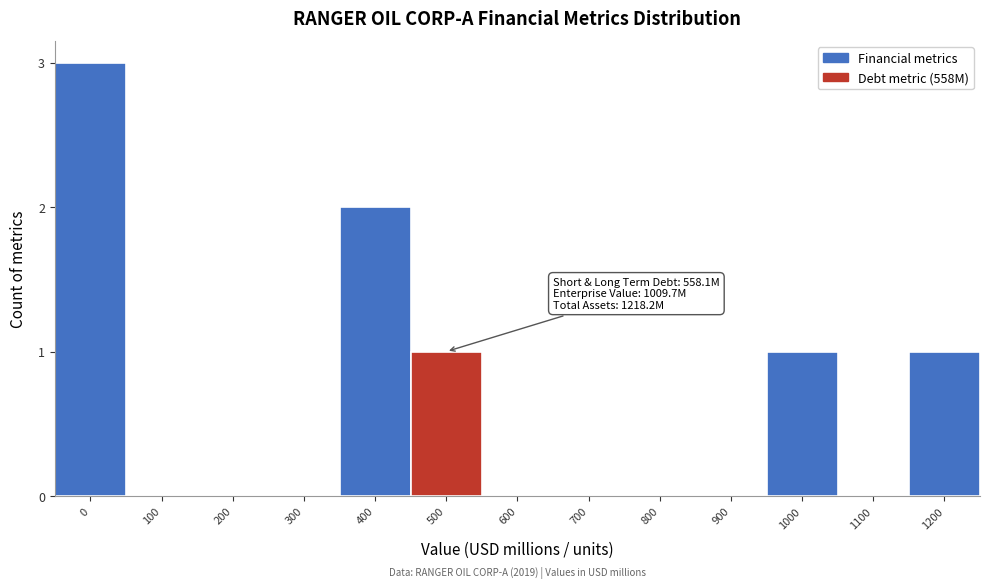

Reading left to right, what are all the values shown in this chart?

0=3	100=0	200=0	300=0	400=2	500=1	600=0	700=0	800=0	900=0	1000=1	1100=0	1200=1